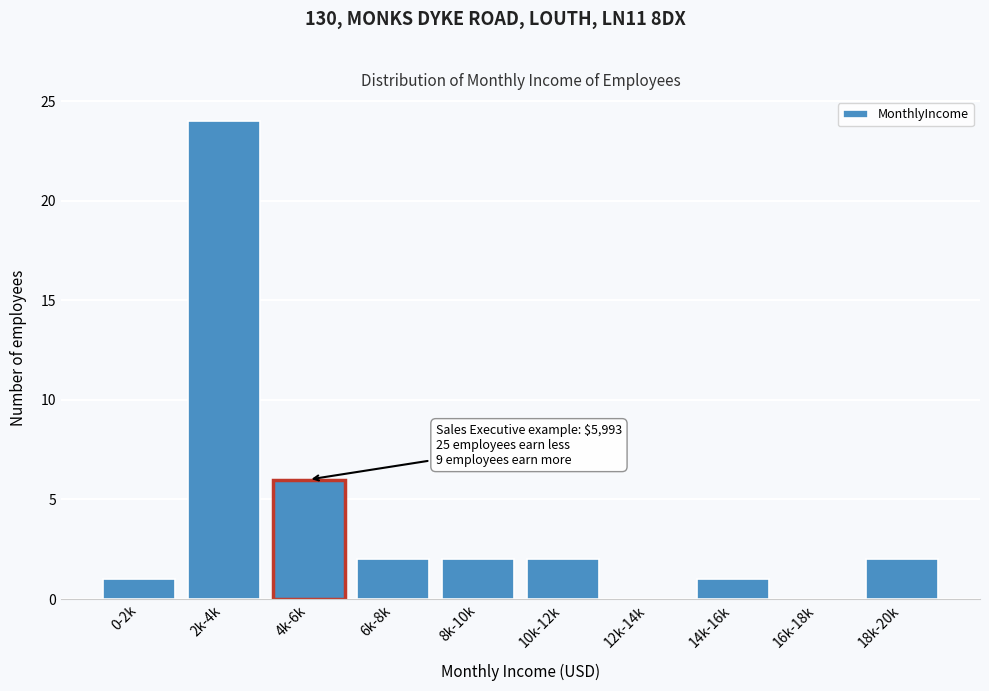

Reading left to right, transcribe all the data shown in this chart.

0-2k=1	2k-4k=24	4k-6k=6	6k-8k=2	8k-10k=2	10k-12k=2	12k-14k=0	14k-16k=1	16k-18k=0	18k-20k=2